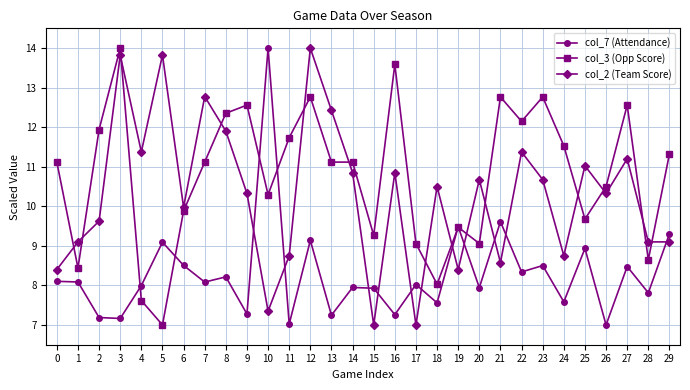

At which category does col_3 (Opp Score) reach its first local peak?

3